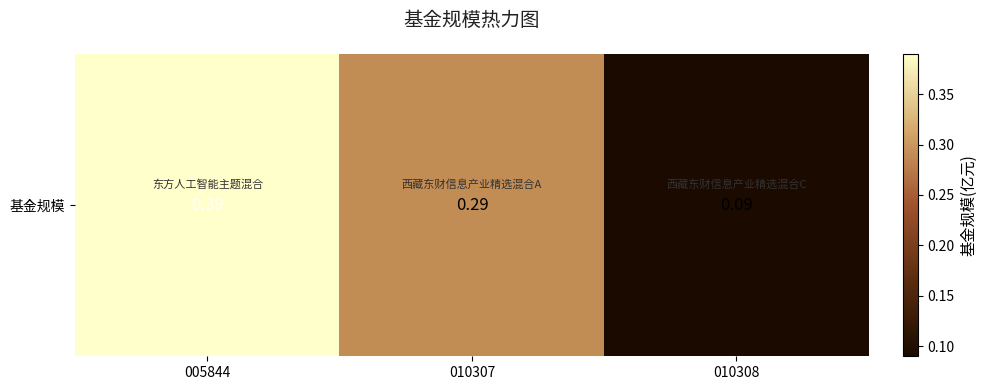

What is the minimum value shown in the chart?

0.1